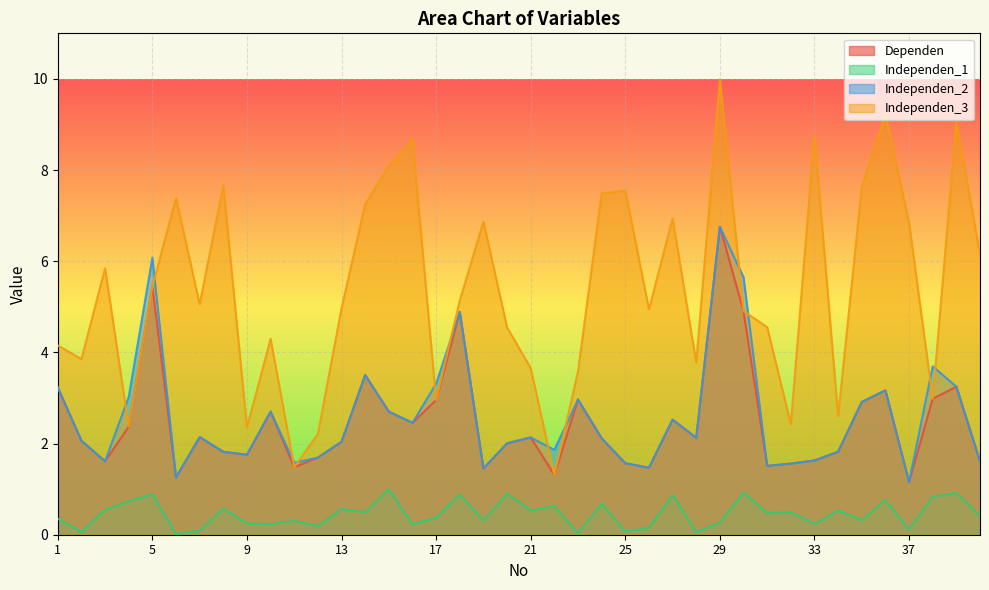

List the series in order of their peak value, highest first.

Independen_3, Dependen, Independen_2, Independen_1